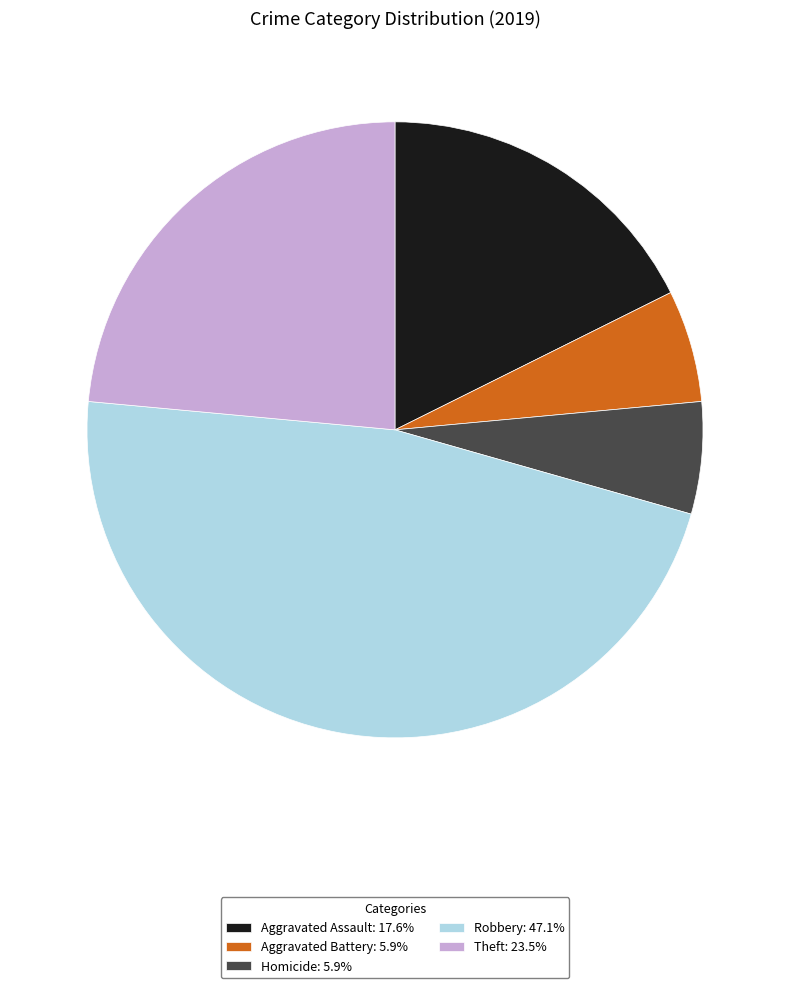

Do Theft: 23.5% and Robbery: 47.1% together represent more than half of the pie?

Yes